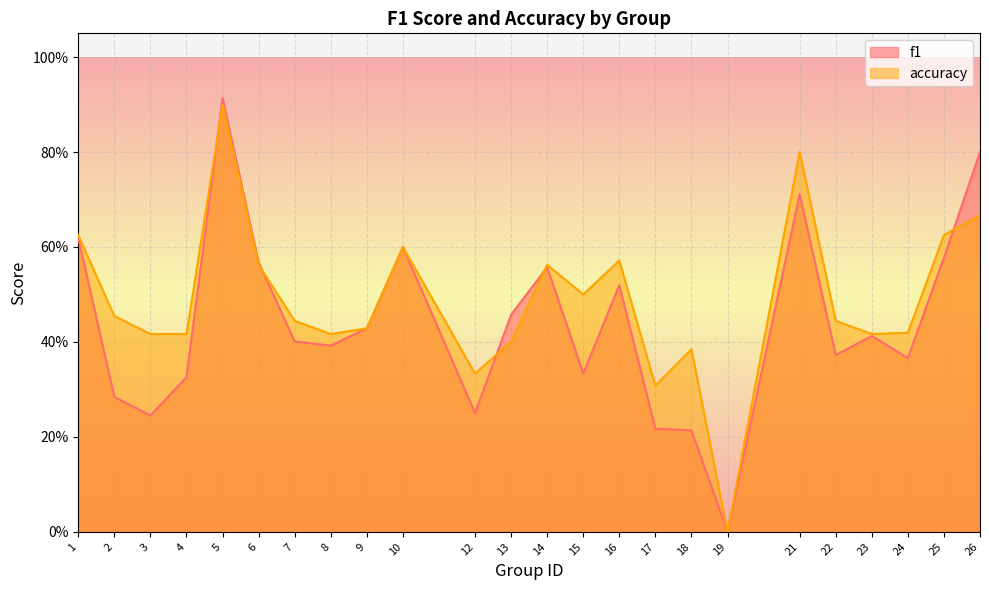

Reading left to right, transcribe all the data shown in this chart.

f1: 1=0.6	2=0.3	3=0.2	4=0.3	5=0.9	6=0.6	7=0.4	8=0.4	9=0.4	10=0.6	12=0.2	13=0.5	14=0.6	15=0.3	16=0.5	17=0.2	18=0.2	19=0.0	21=0.7	22=0.4	23=0.4	24=0.4	25=0.6	26=0.8
accuracy: 1=0.6	2=0.5	3=0.4	4=0.4	5=0.9	6=0.6	7=0.4	8=0.4	9=0.4	10=0.6	12=0.3	13=0.4	14=0.6	15=0.5	16=0.6	17=0.3	18=0.4	19=0.0	21=0.8	22=0.4	23=0.4	24=0.4	25=0.6	26=0.7